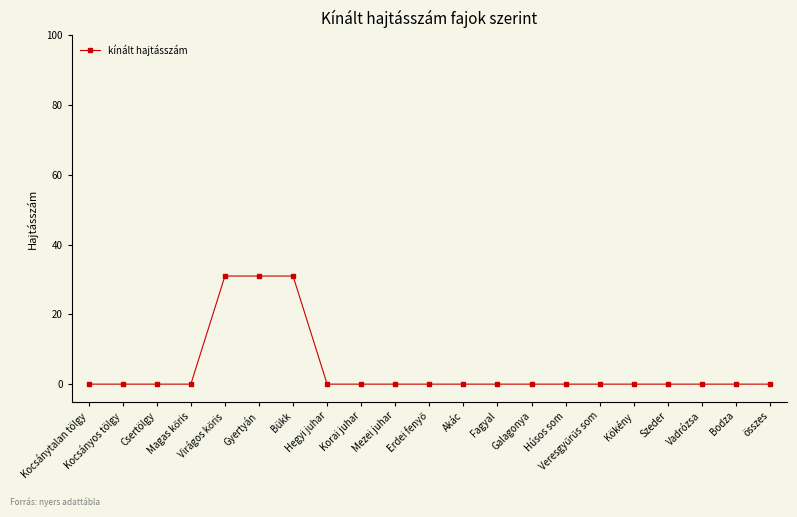

What is the maximum value shown in the chart?

31